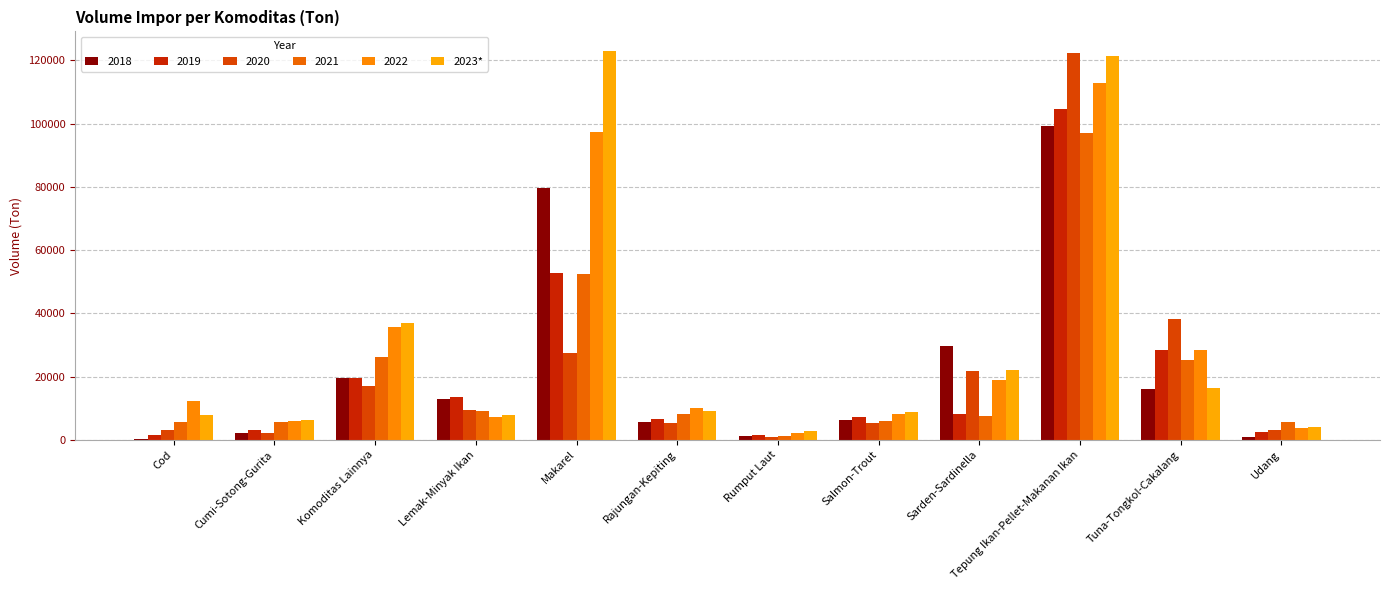

How many distinct data groups are displayed?

6